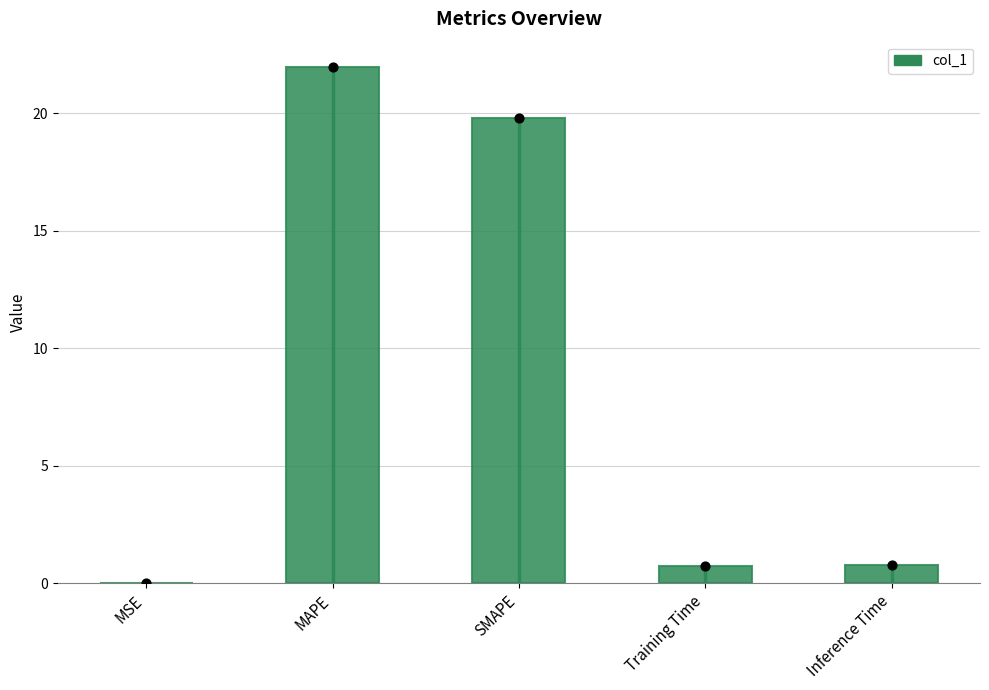

Between SMAPE and MAPE, which is larger?

MAPE